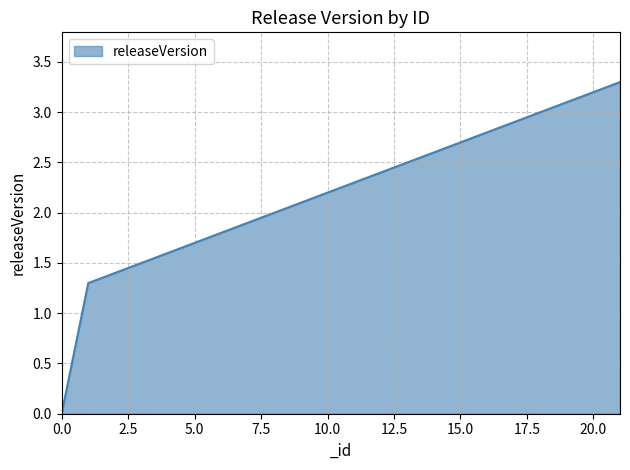

Reading left to right, extract all data points from this chart.

0.0	1.3	1.4	1.5	1.6	1.7	1.8	1.9	2.0	2.1	2.2	2.3	2.4	2.5	2.6	2.7	2.8	2.9	3.0	3.1	3.2	3.3